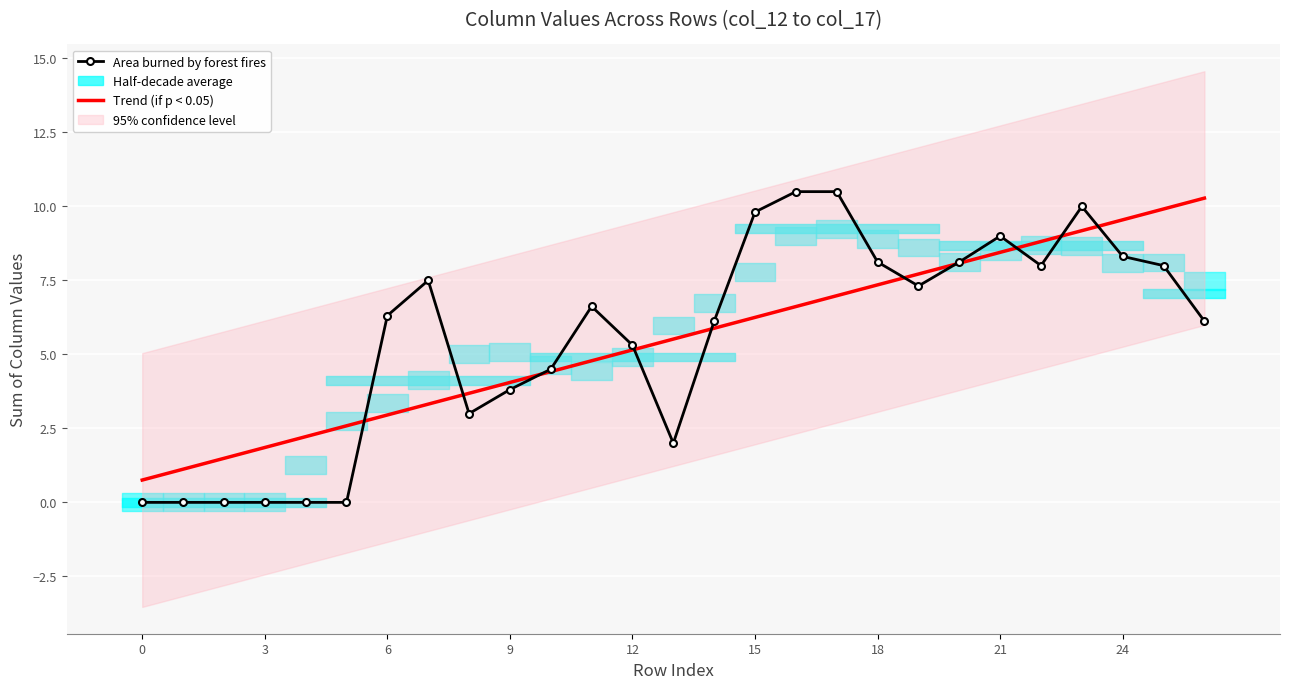

After their last crossing, which series has the higher values: Trend (if p < 0.05) or Area burned by forest fires?

Trend (if p < 0.05)